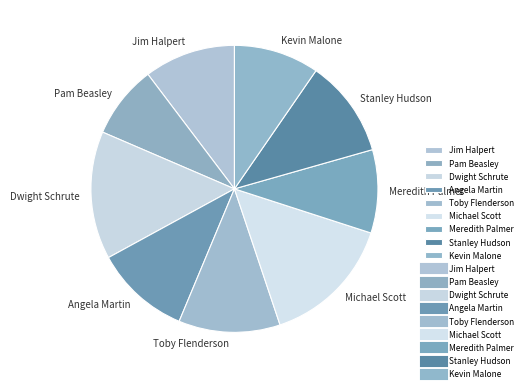

Which slice is the smallest?

Pam Beasley